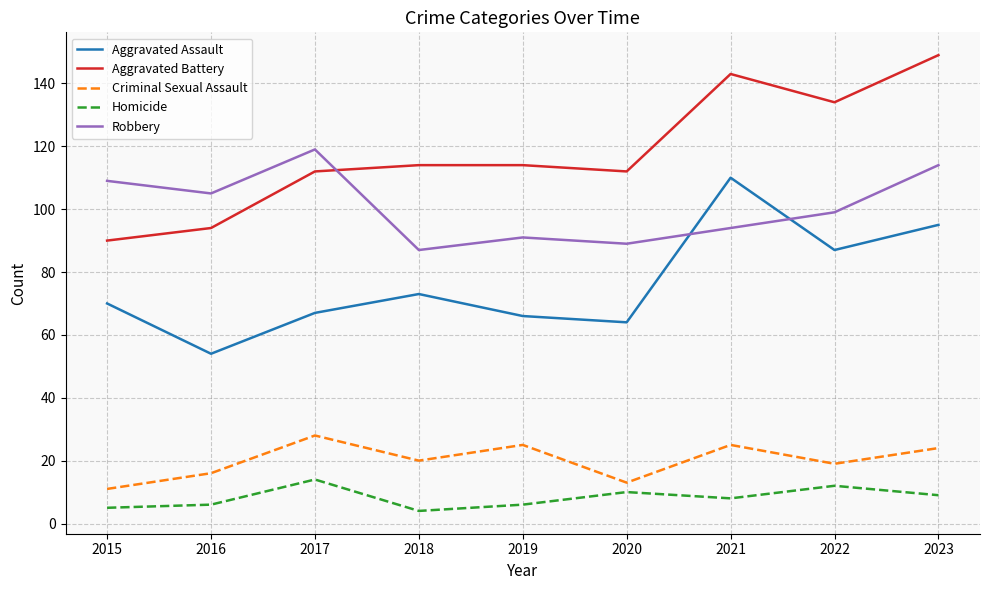

True or false: Aggravated Battery and Homicide intersect in this chart.

False